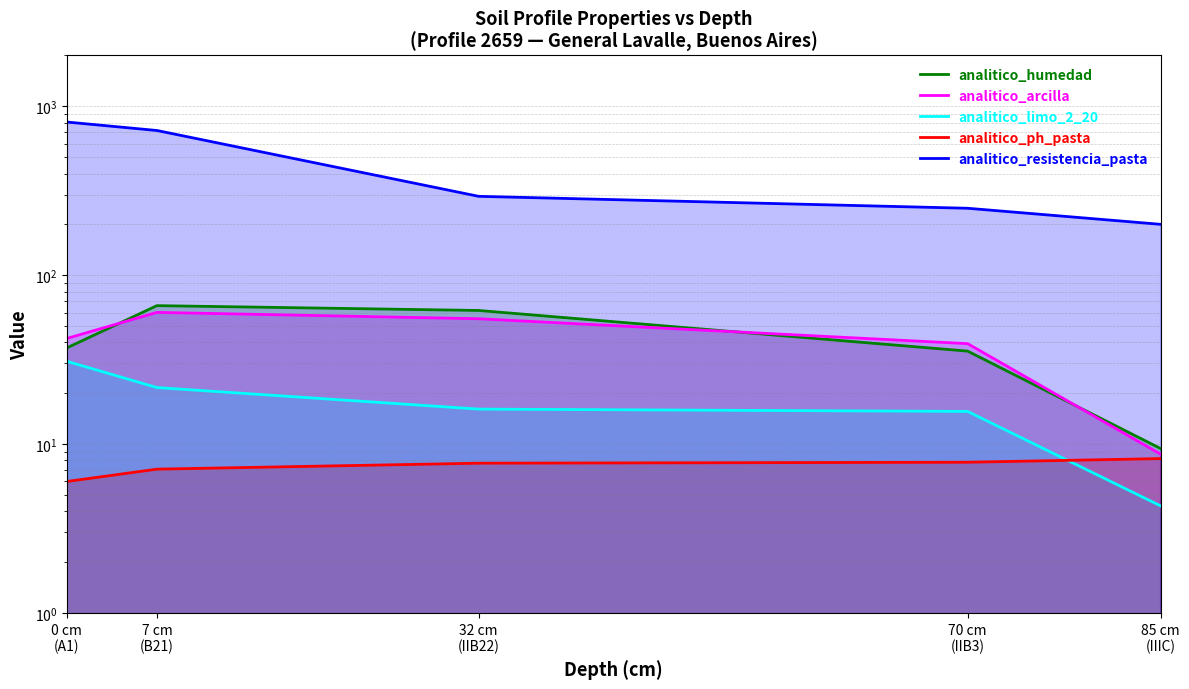

What is the total value across all series at 7 cm
(B21)?

873.9